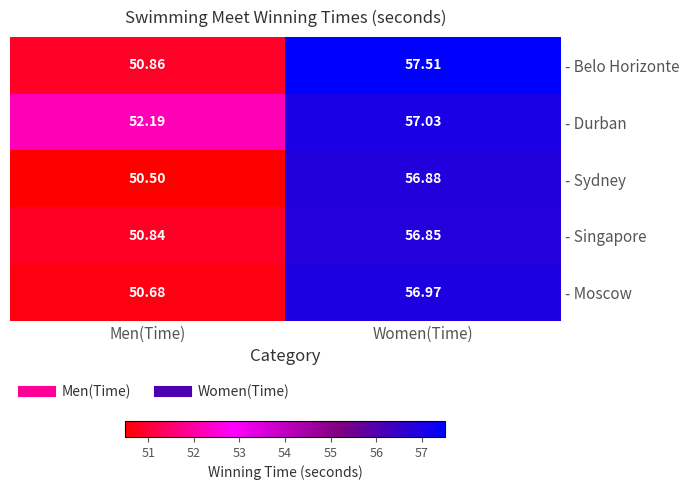

At which category is the sum across all series the highest?

Women(Time)